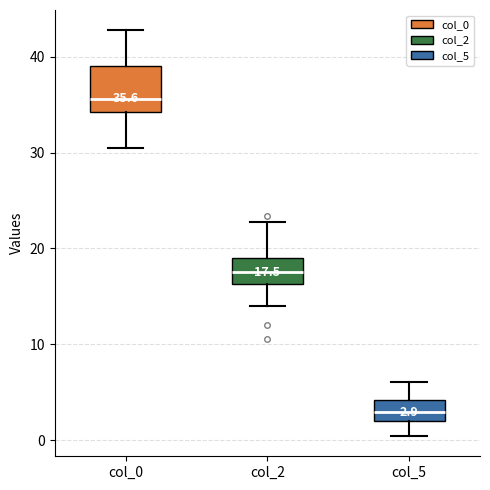

Comparing the boxes themselves (not the whiskers), which one is the tallest?

col_0